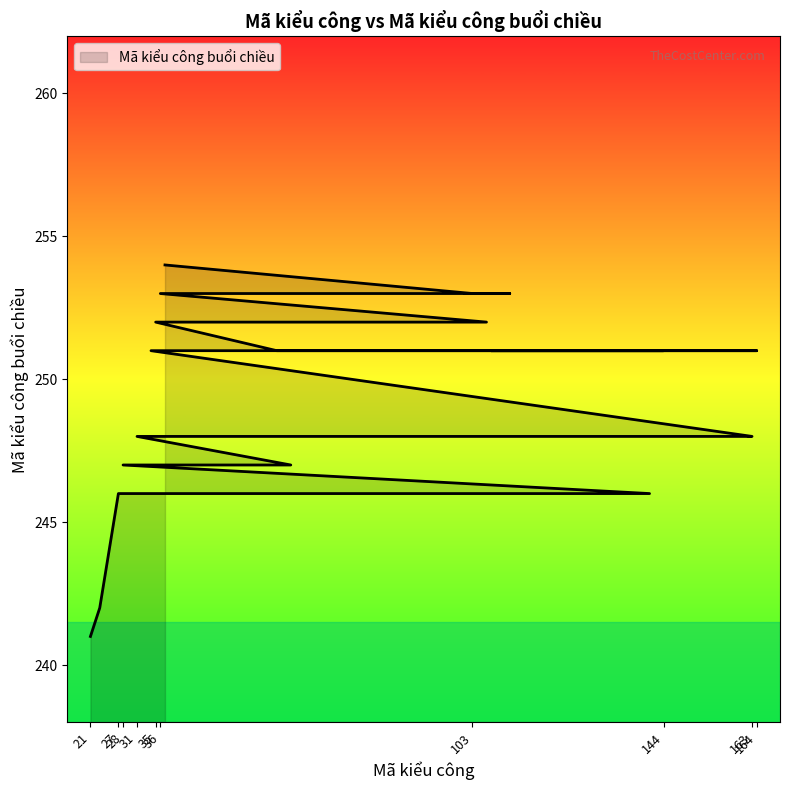

What is the average value?

249